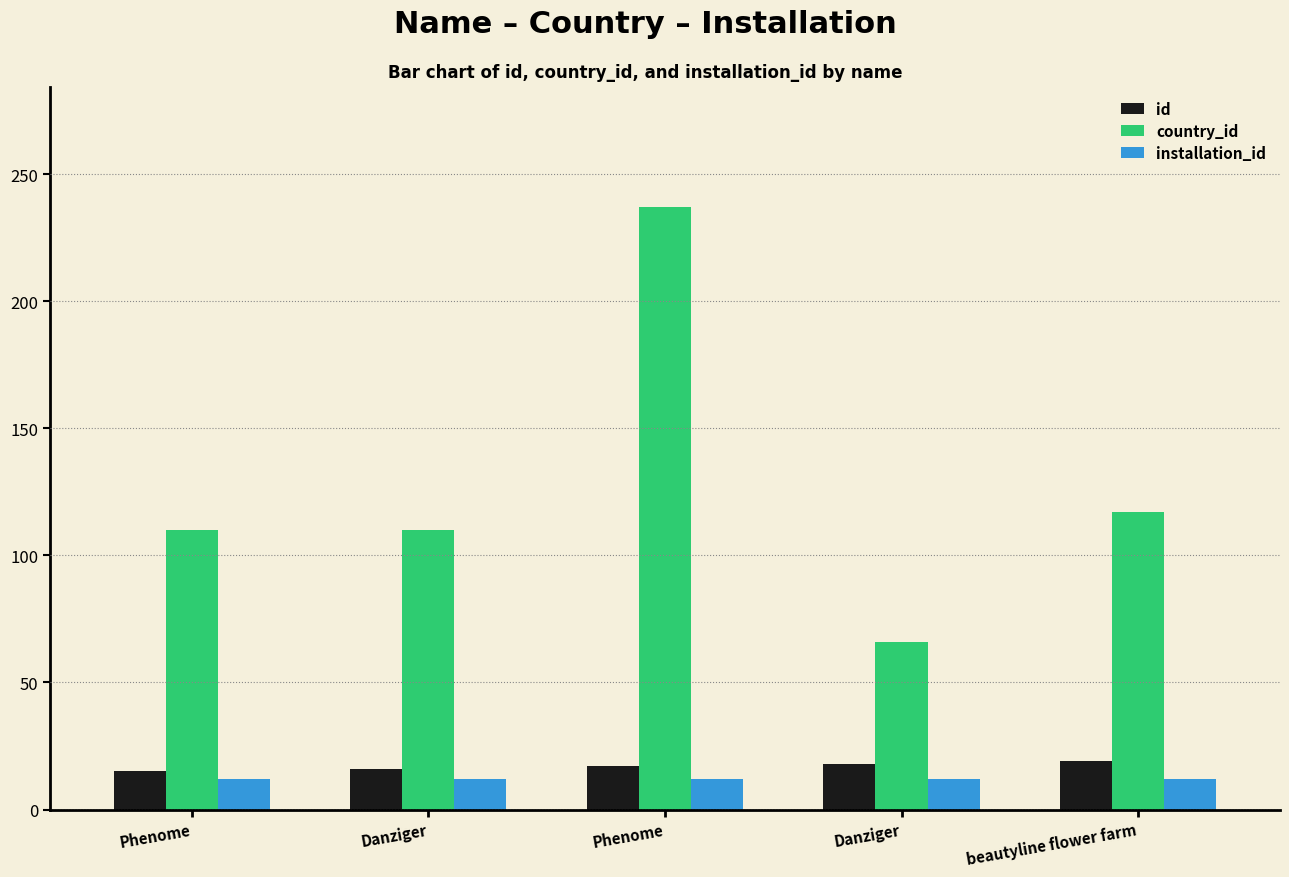

How many bars are there in total?

15